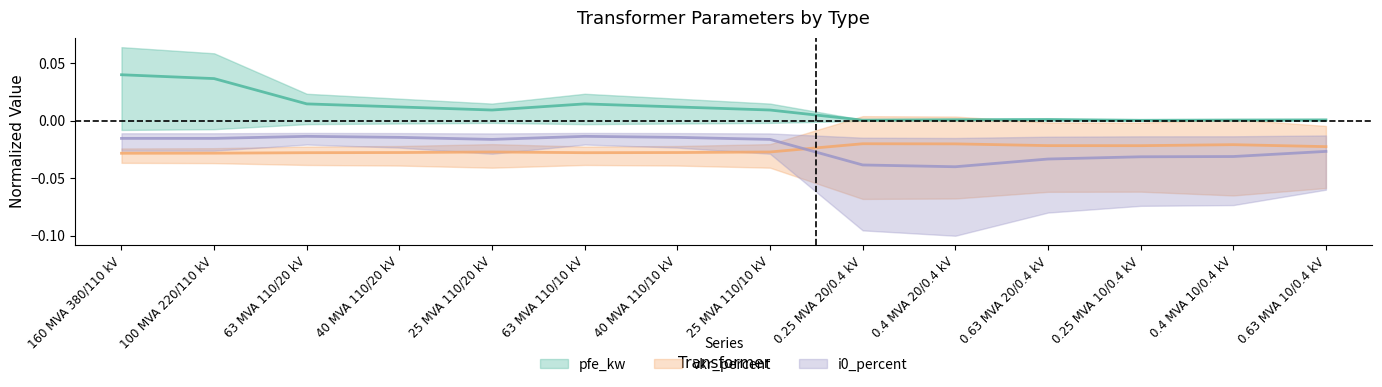

Where is the first local minimum for pfe_kw?

25 MVA 110/20 kV